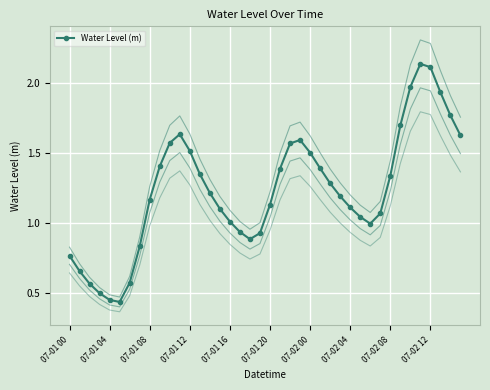

How many interior local valleys does the Water Level (m) series have?

3